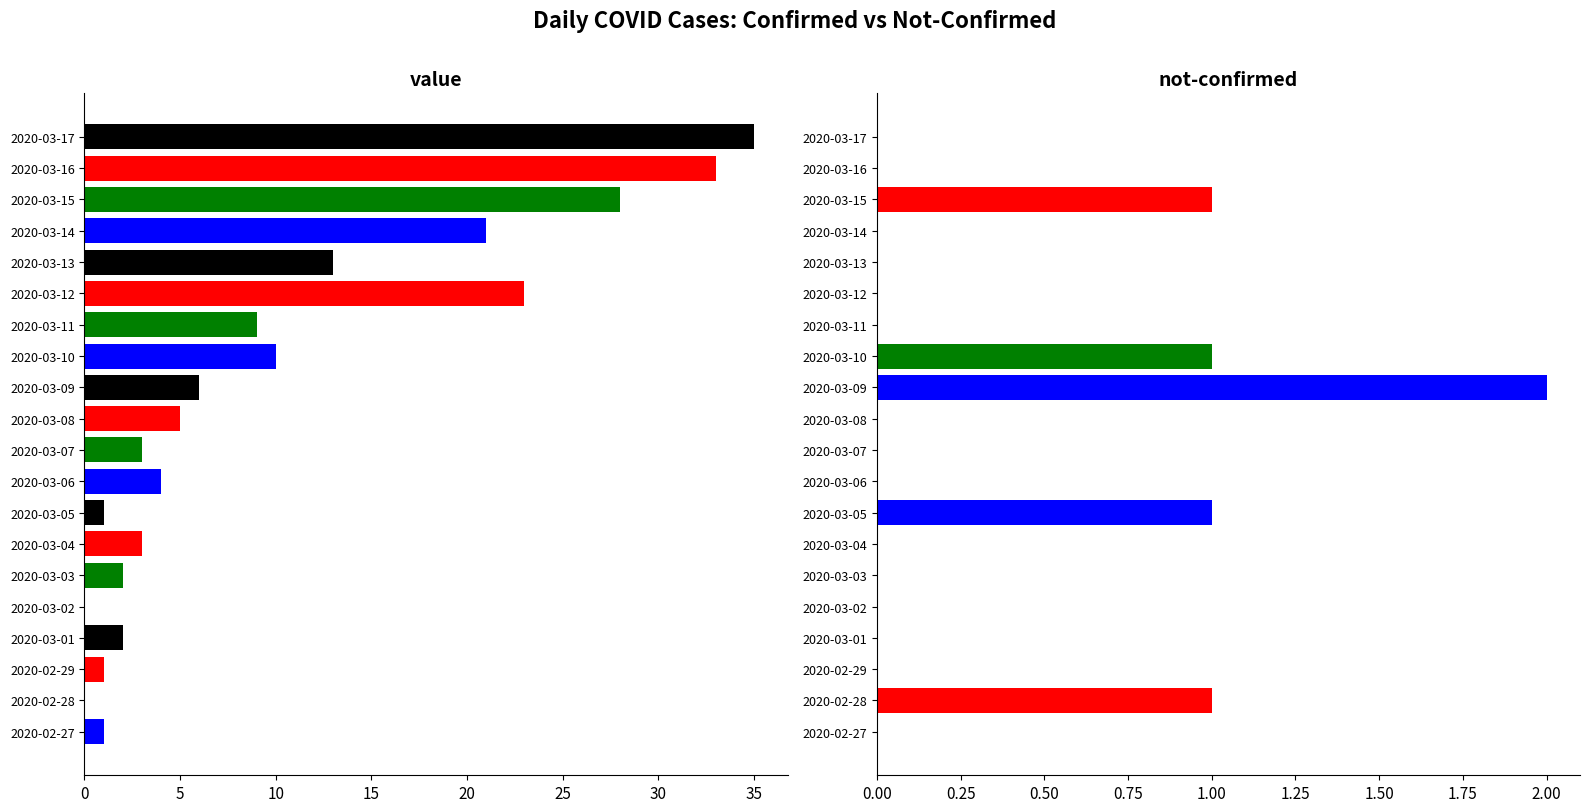

What are all the series names shown in the legend?

value, not-confirmed